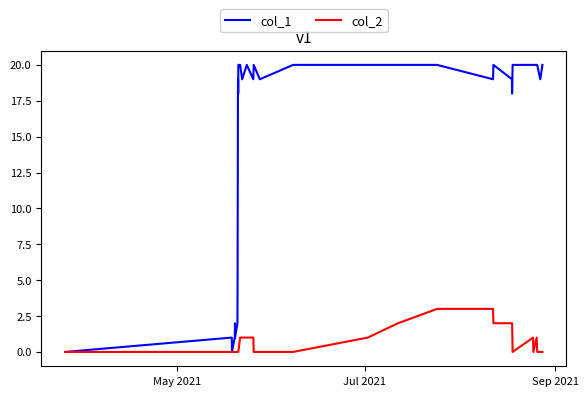

Which series has the largest range (max minus min)?

col_1